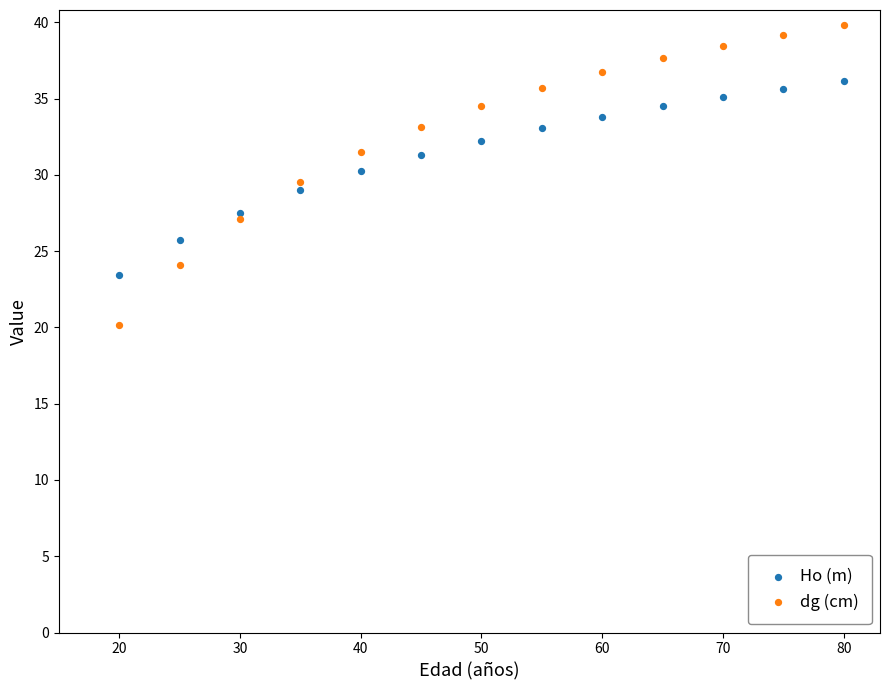

Which series contains the lowest Y value?

dg (cm)